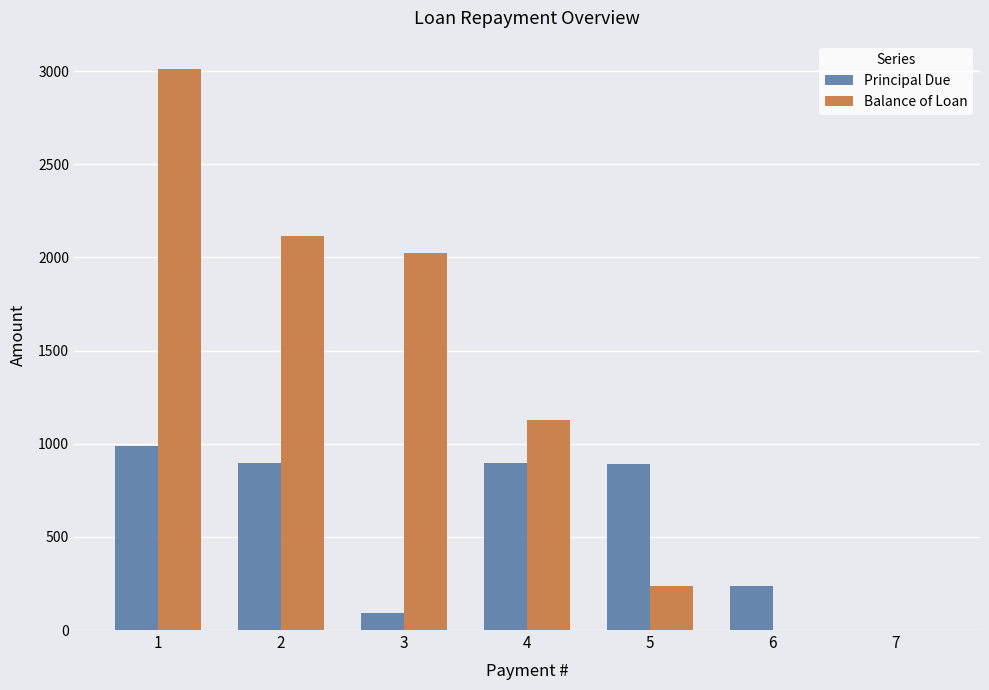

What is the maximum value for Balance of Loan?

3013.2